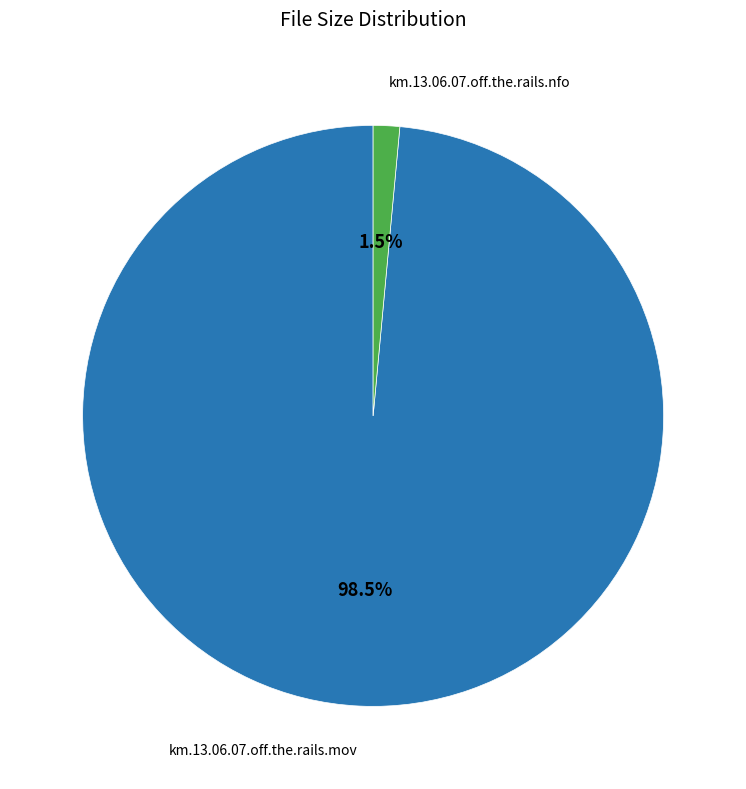

Does any single category account for the majority?

Yes